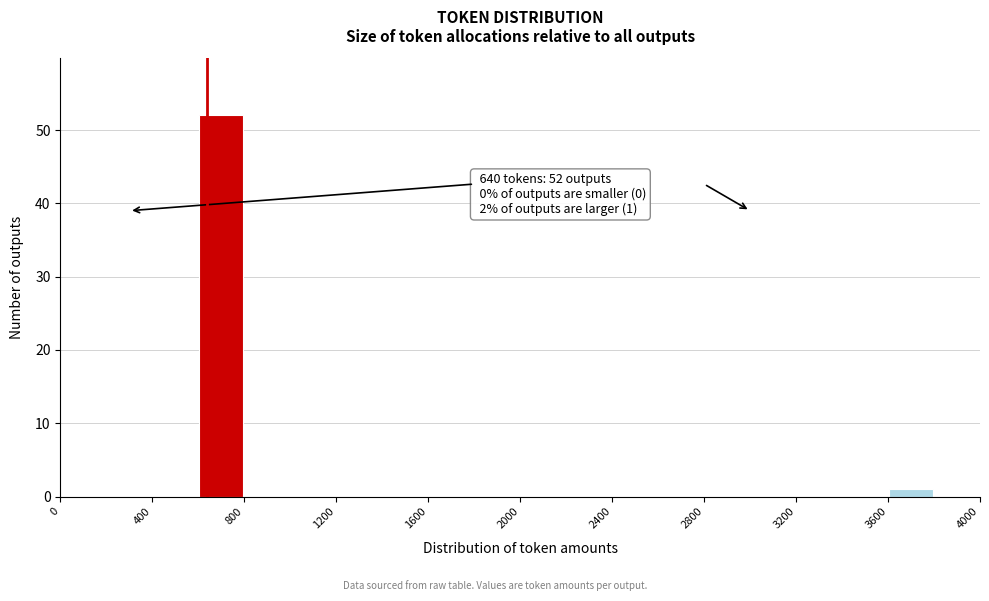

Which range on the x-axis has the tallest bar?

600 to 800